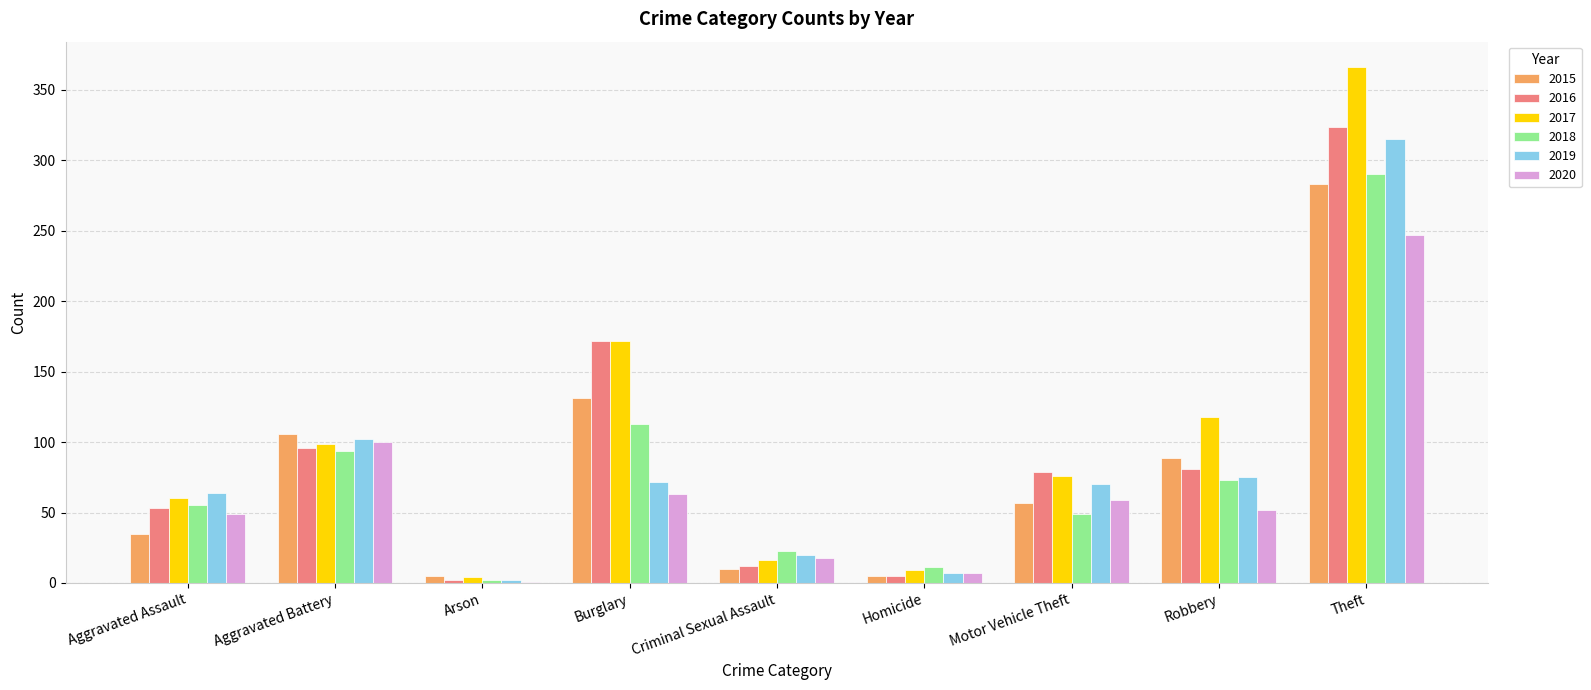

The value of 2017 at Motor Vehicle Theft is 116. True or false?

False